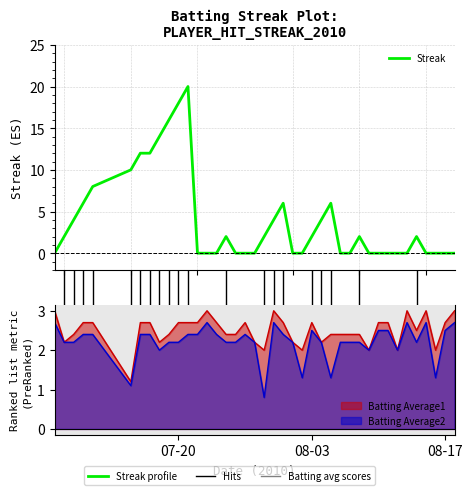

How many data points are less than 2?

20